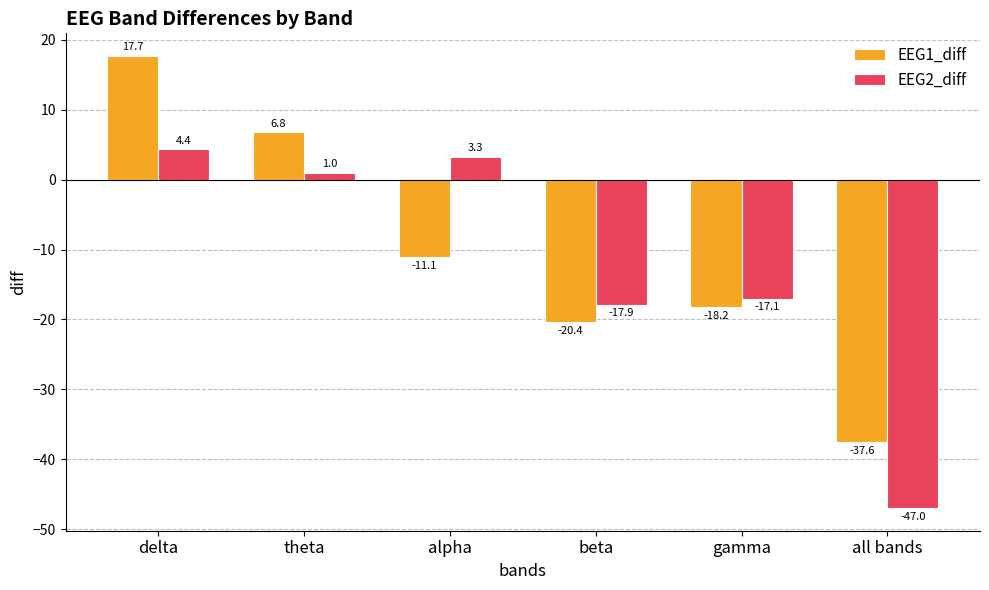

At which label does EEG1_diff reach its peak?

delta